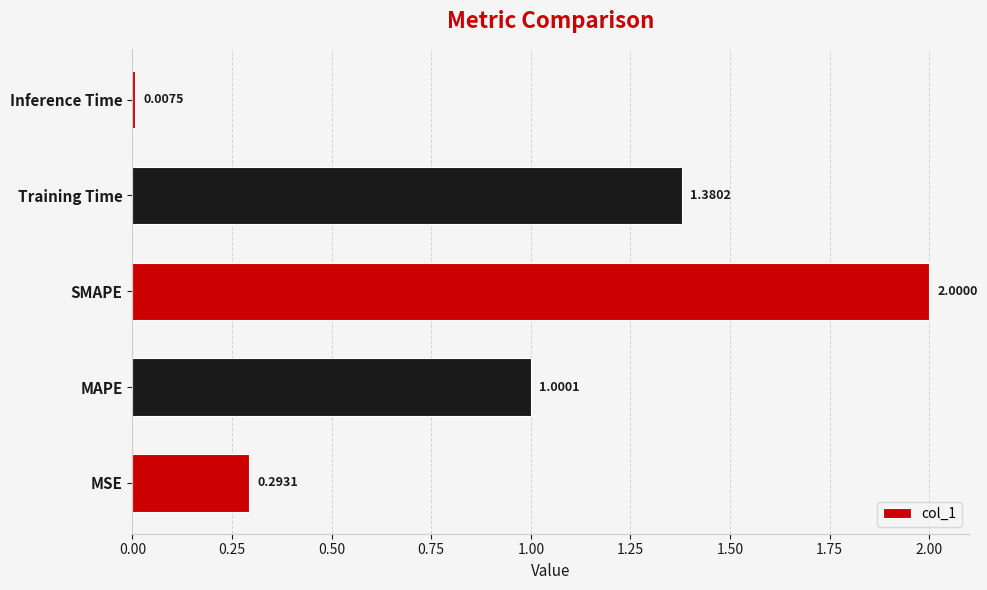

At which label is the value closest to 1?

MAPE